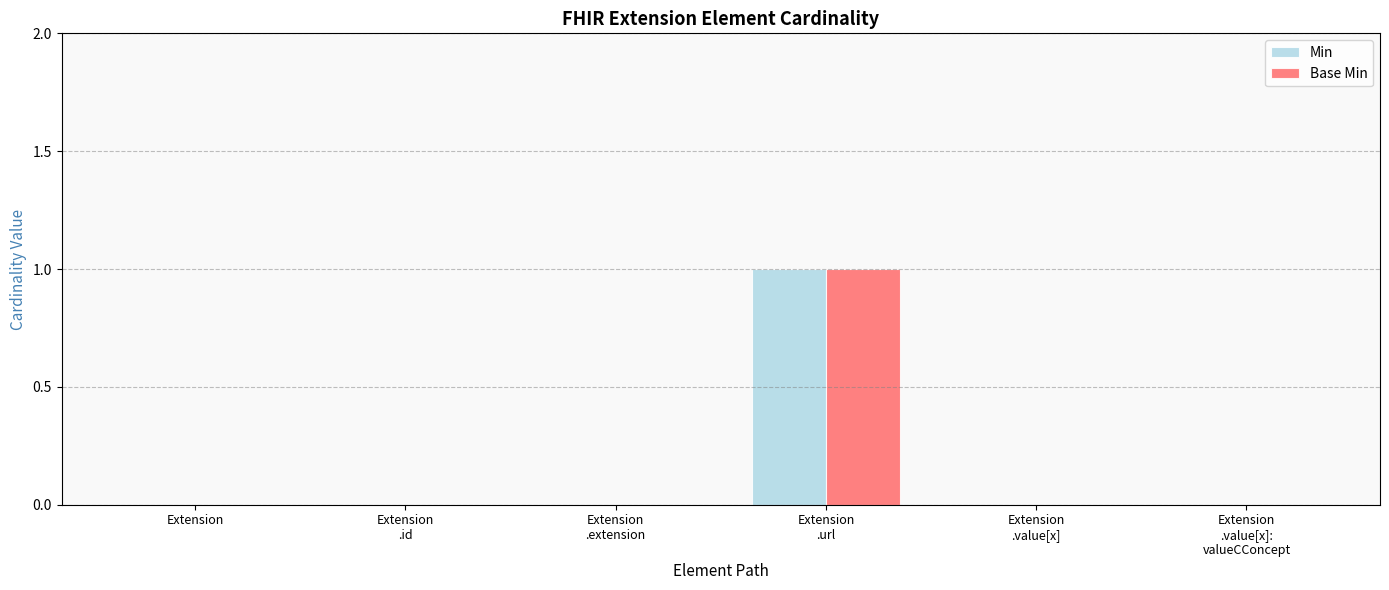

True or false: Min has a value of 0 at Extension.

True